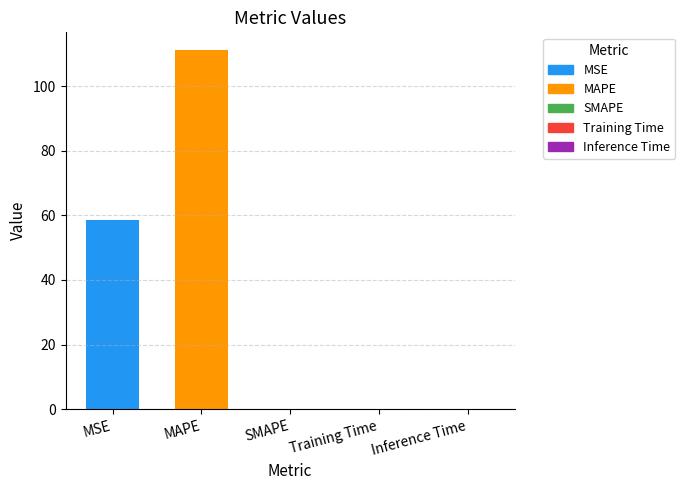

What is the greatest value displayed?

111.1